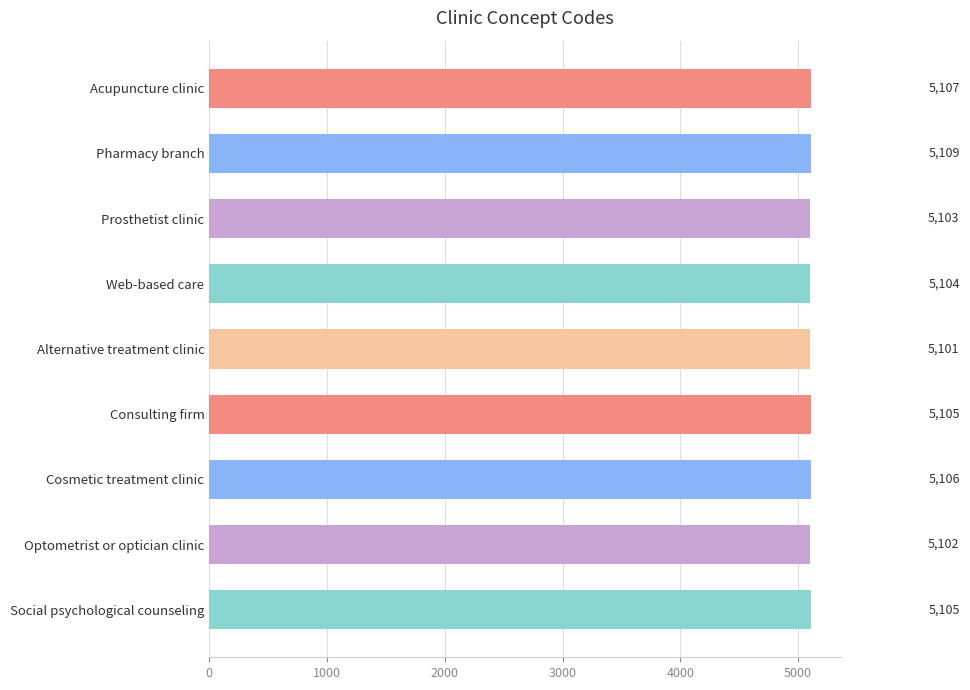

Count the number of categories in the chart.

9